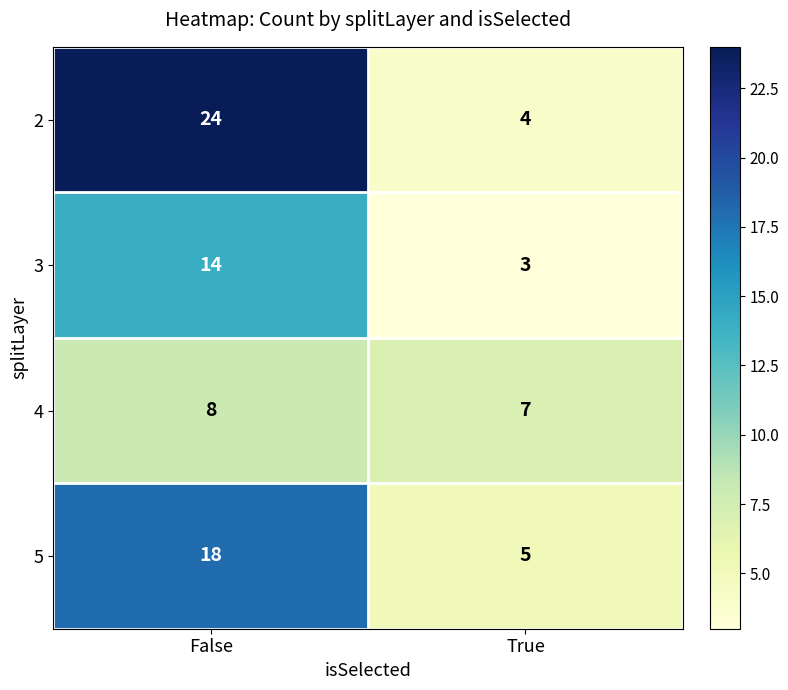

Between False and True, which series saw the biggest shift?

2